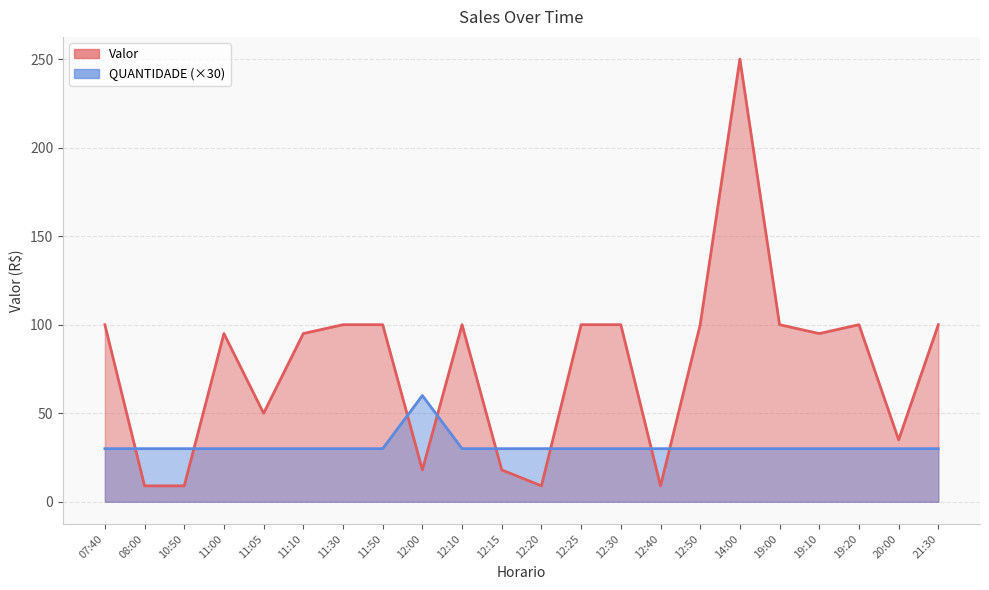

What is the smallest value displayed?

9